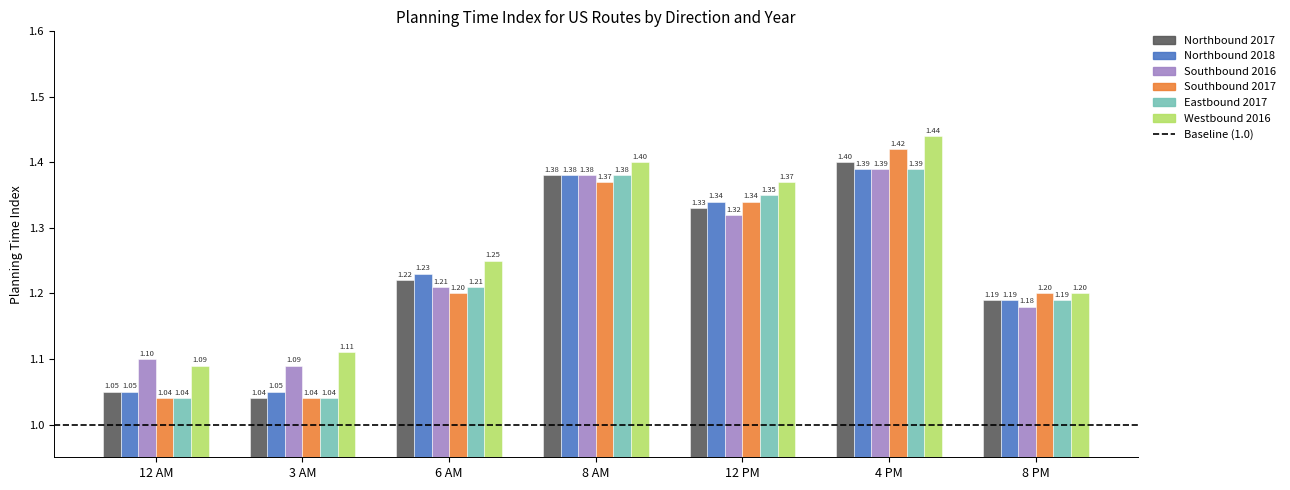

List the labels in order of Northbound 2017 value, largest first.

4 PM, 8 AM, 12 PM, 6 AM, 8 PM, 12 AM, 3 AM